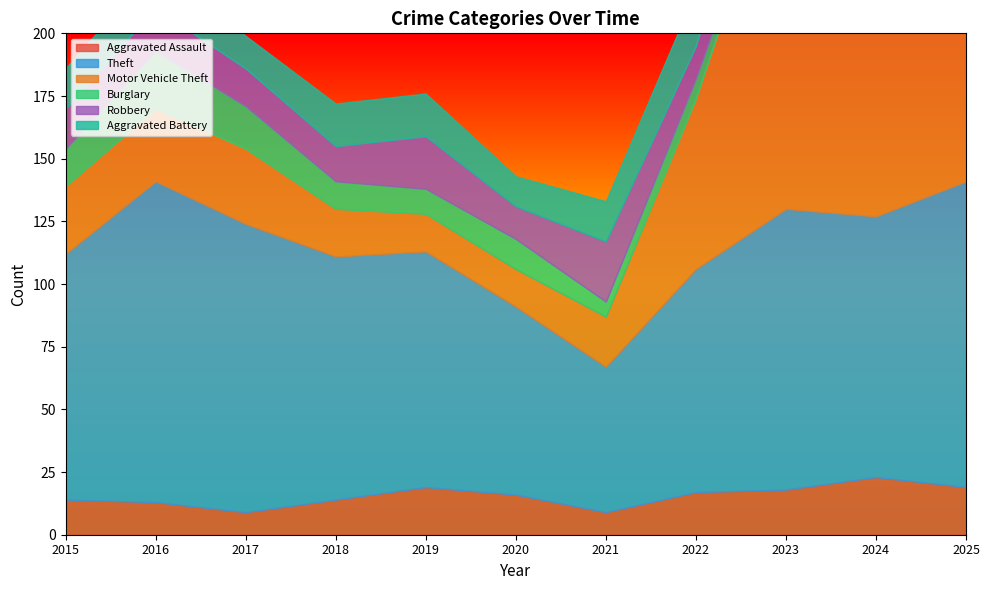

At 2022, list the series in order from largest to smallest.

Theft, Motor Vehicle Theft, Aggravated Battery, Aggravated Assault, Robbery, Burglary